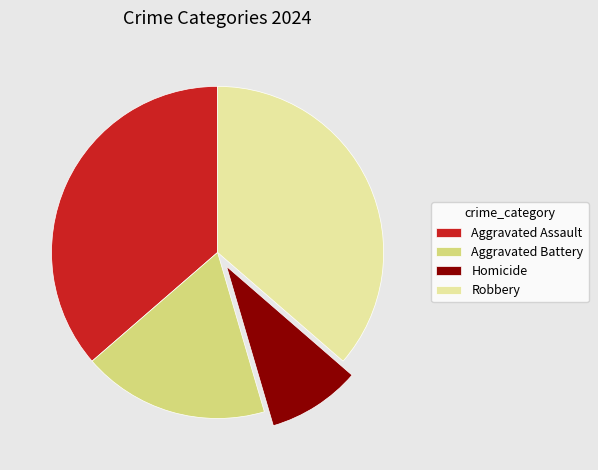

Is the sum of Aggravated Battery and Robbery greater than half?

Yes